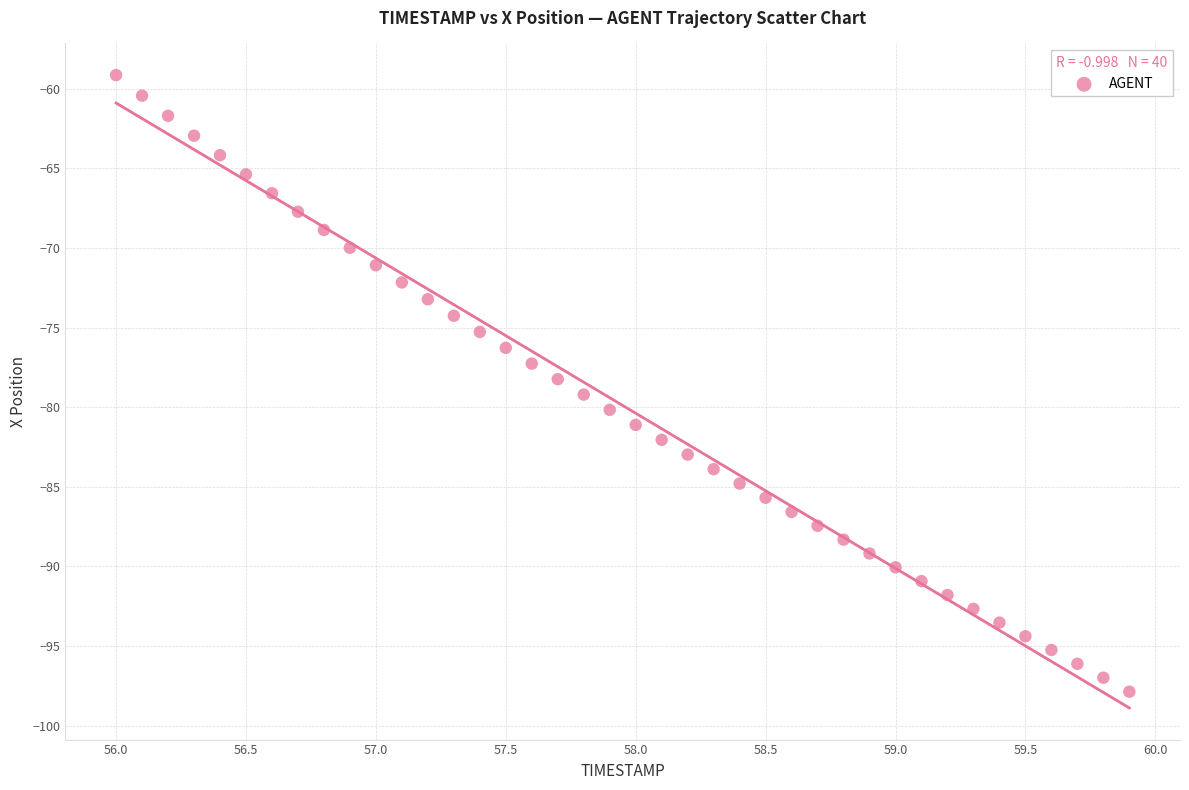

What is the range of X values (max minus min)?

3.9